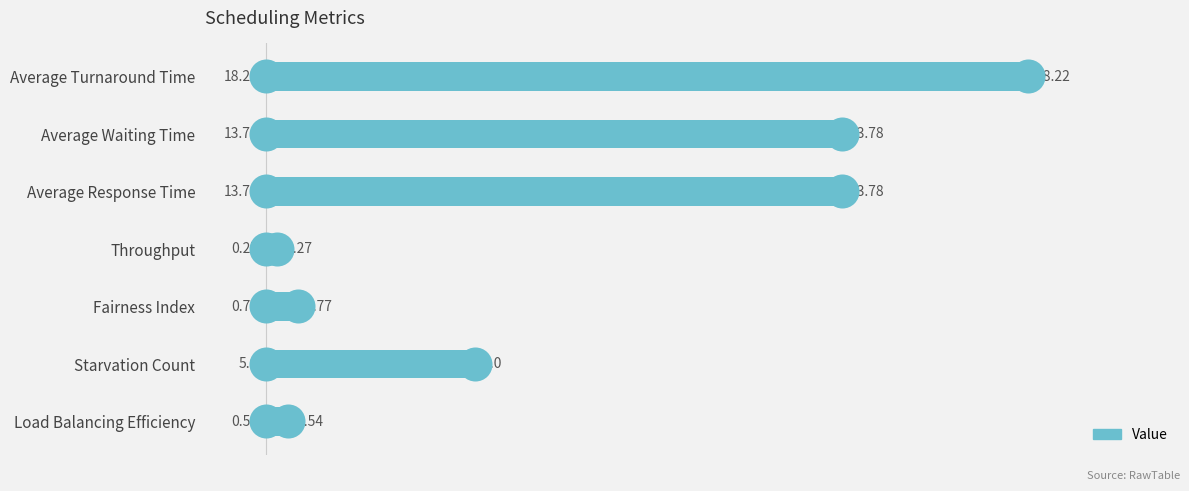

What is the change in value from Average Turnaround Time to Average Response Time?

-4.4